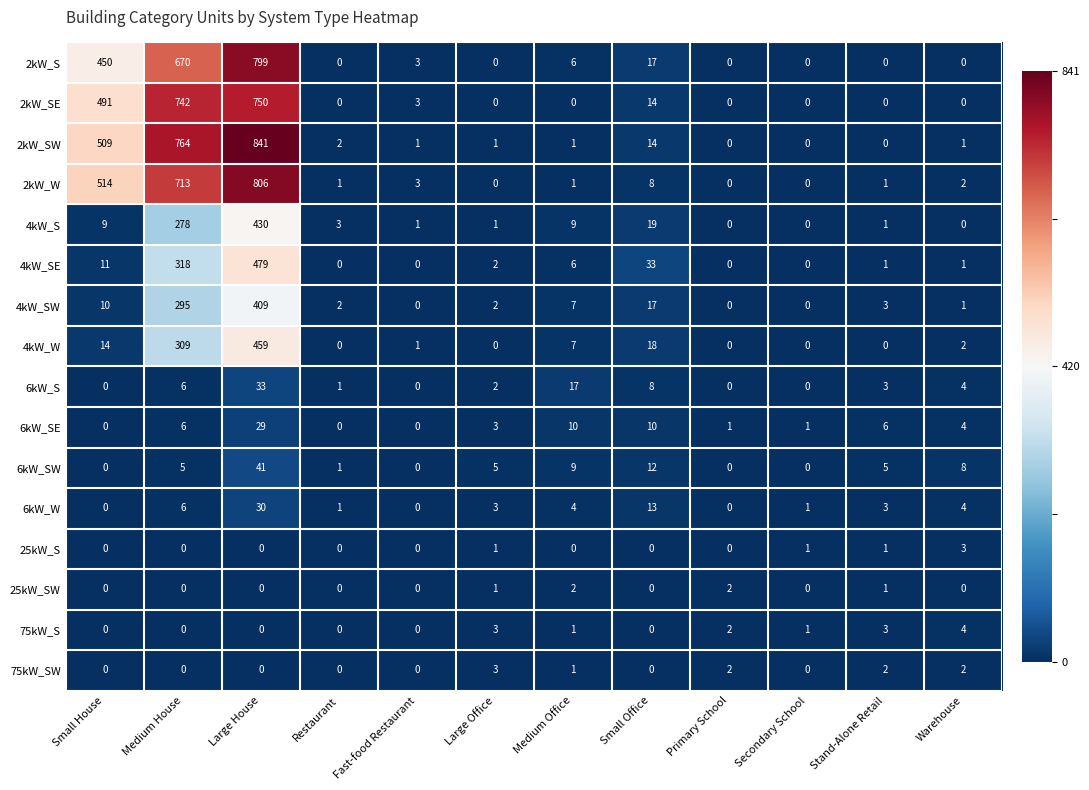

At which category is the sum across all series the highest?

Large House